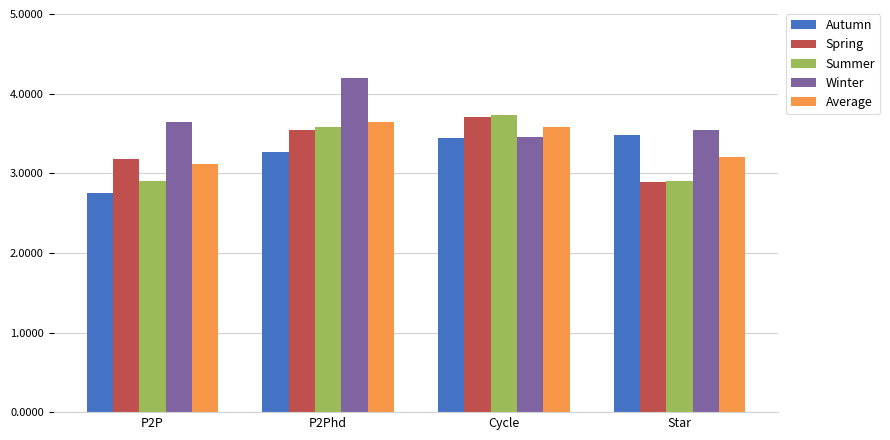

Are the bars horizontal?

No